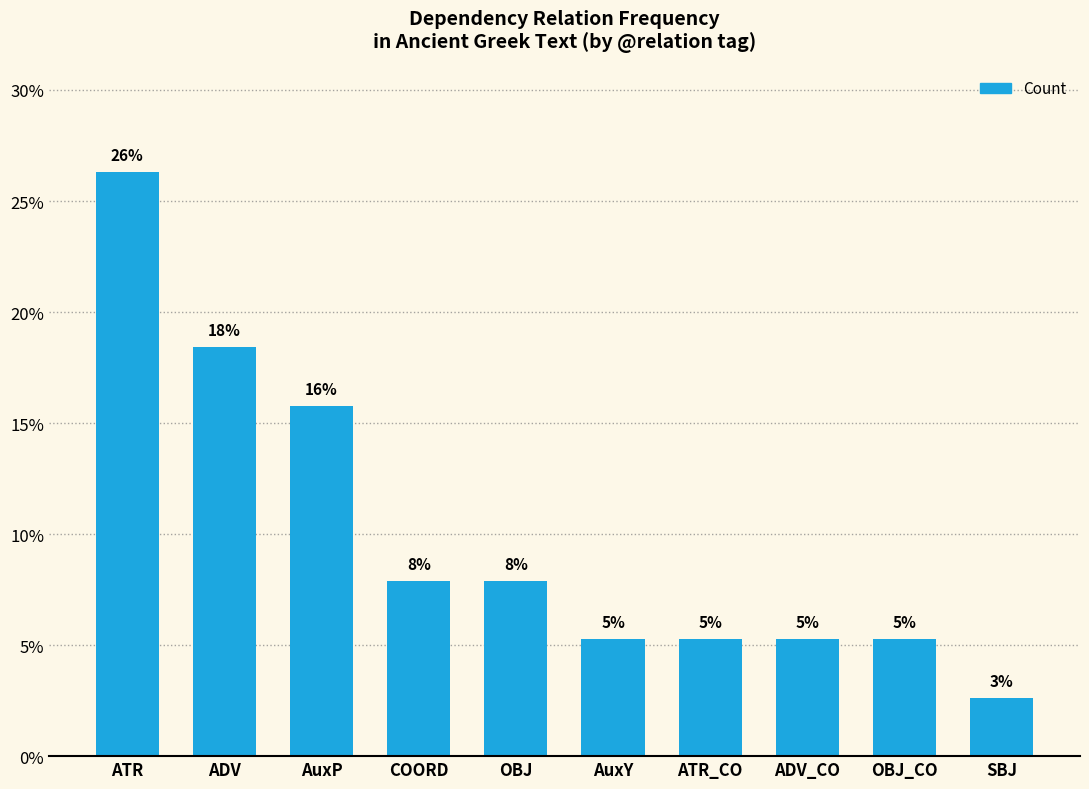

Are the bars horizontal?

No